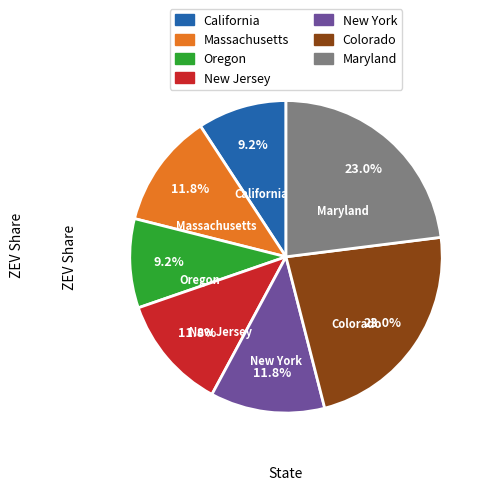

Which has a higher value, New Jersey or California?

New Jersey